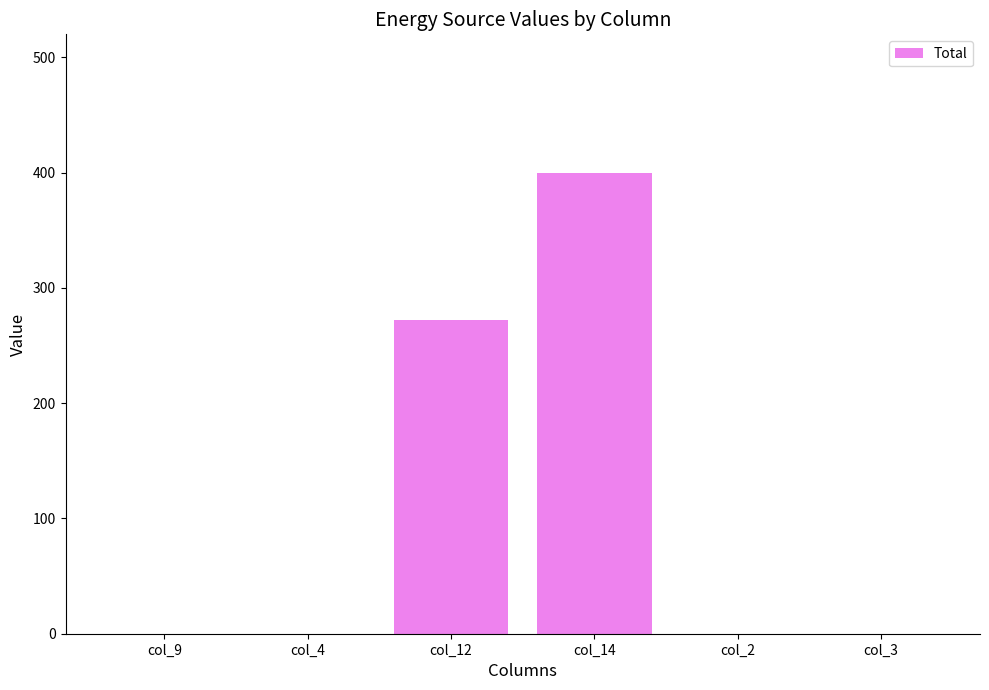

What is the sum of all values?

672